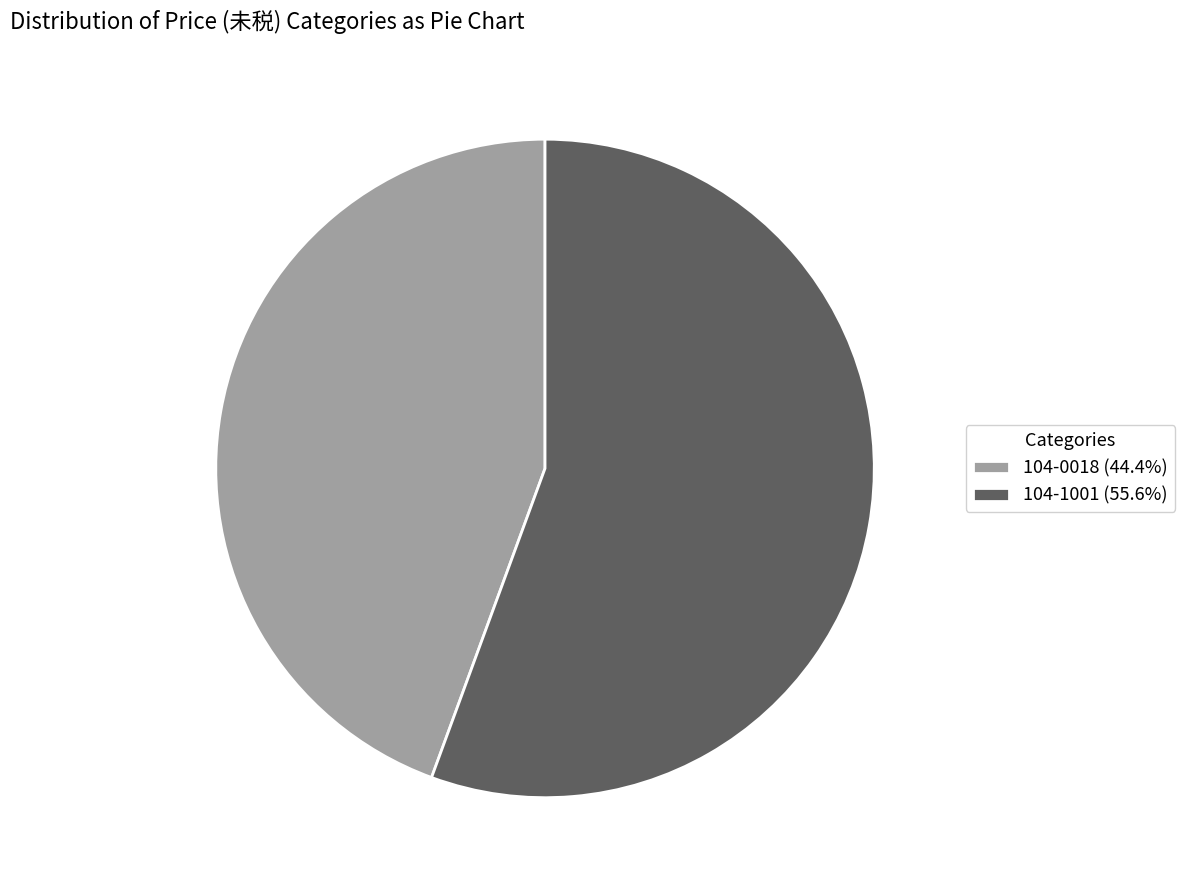

Which category has the biggest portion of the pie?

104-1001